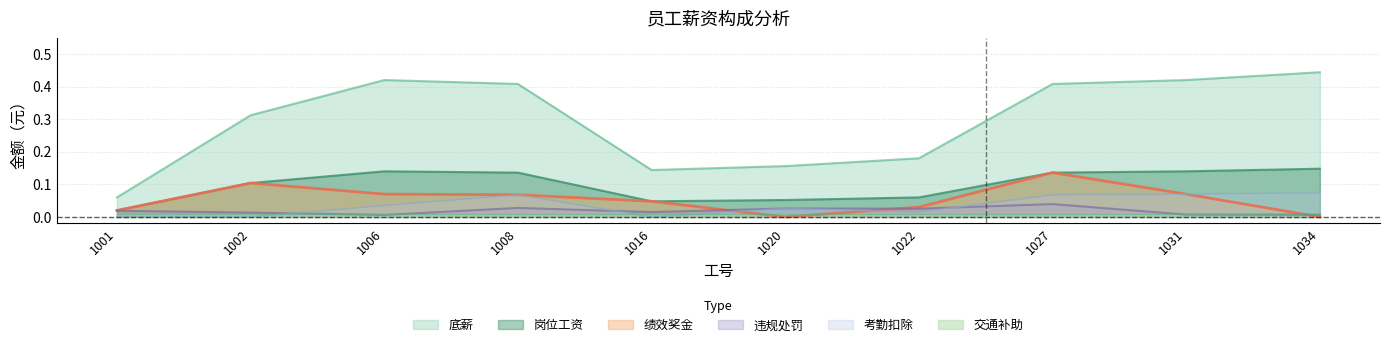

What is the maximum value shown in the chart?

0.4